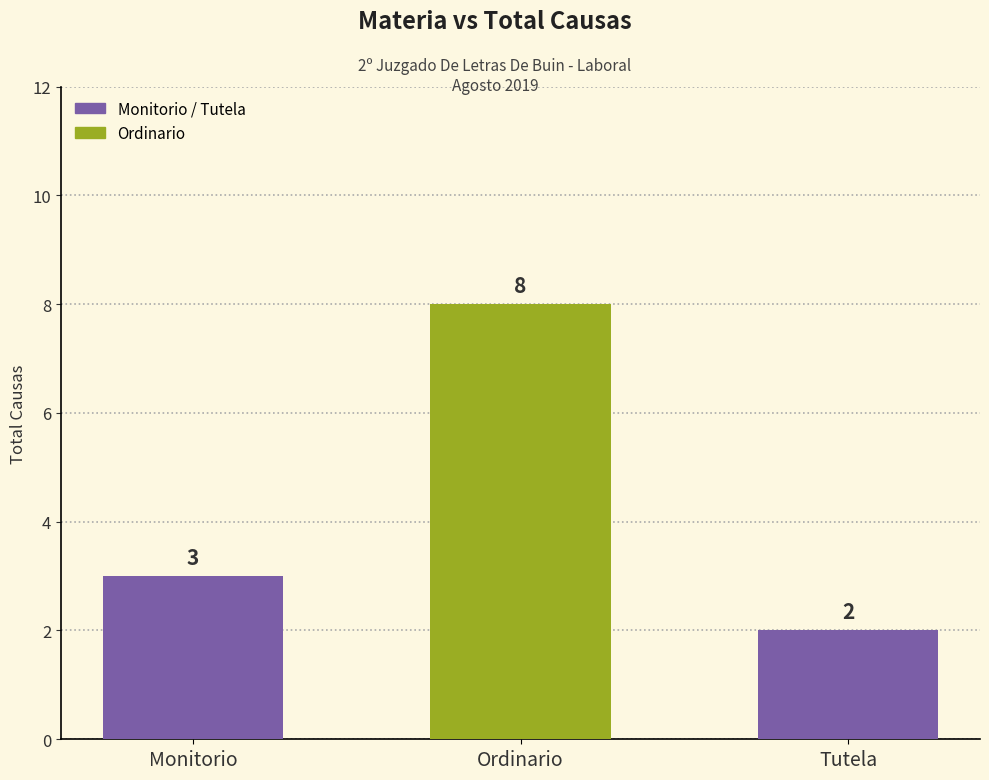

The value at Ordinario is 8. True or false?

True